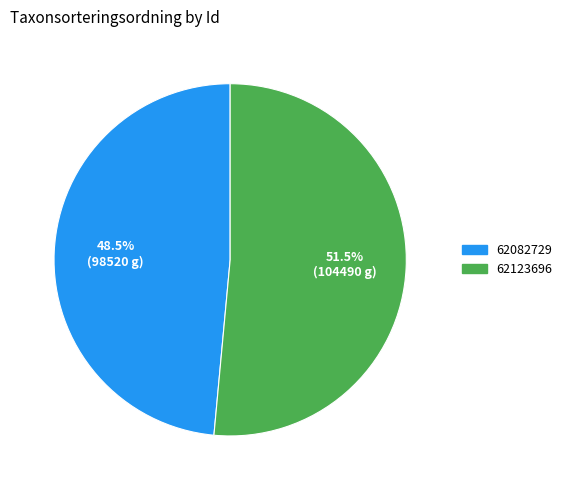

Is there a majority slice in this chart?

Yes